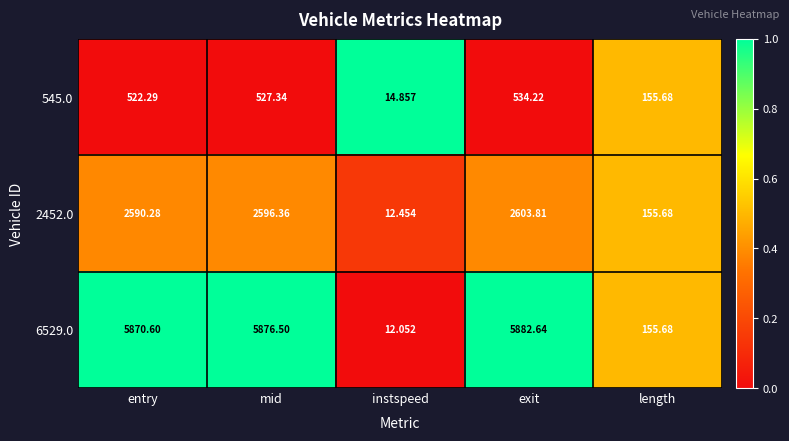

Where does the 545.0 series first go above 522?

entry